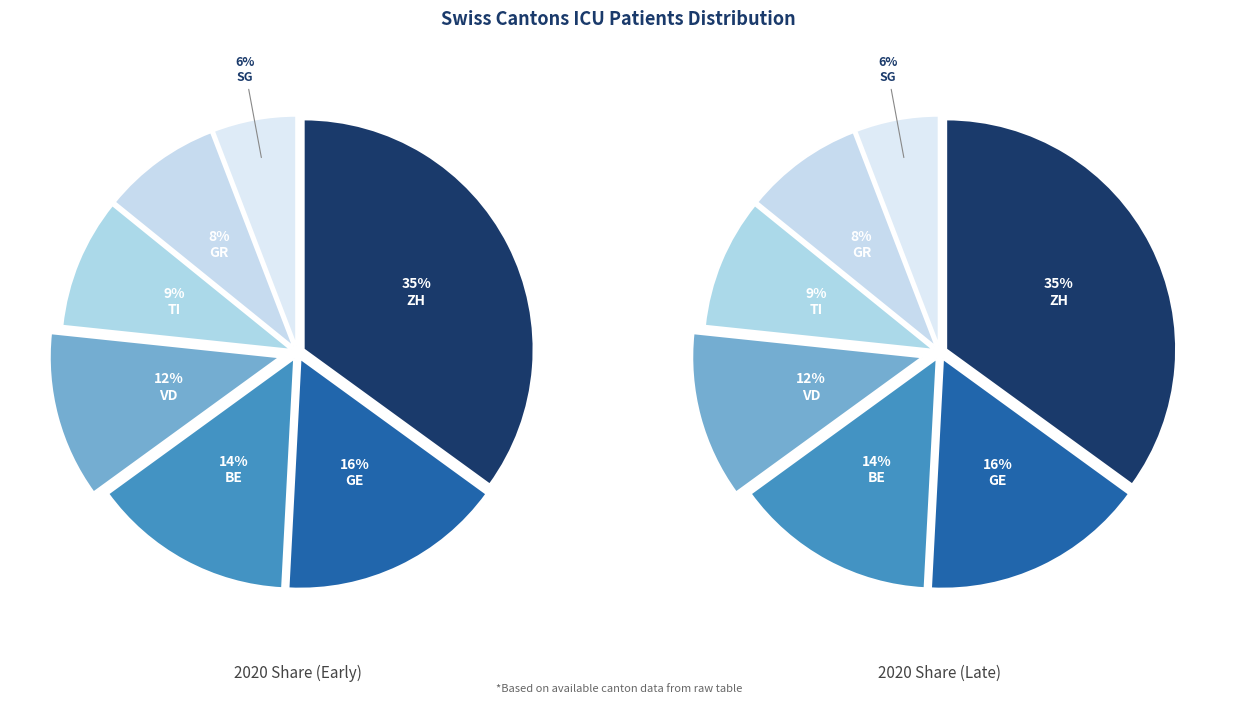

To the nearest percent, what is the average slice percentage?

14%